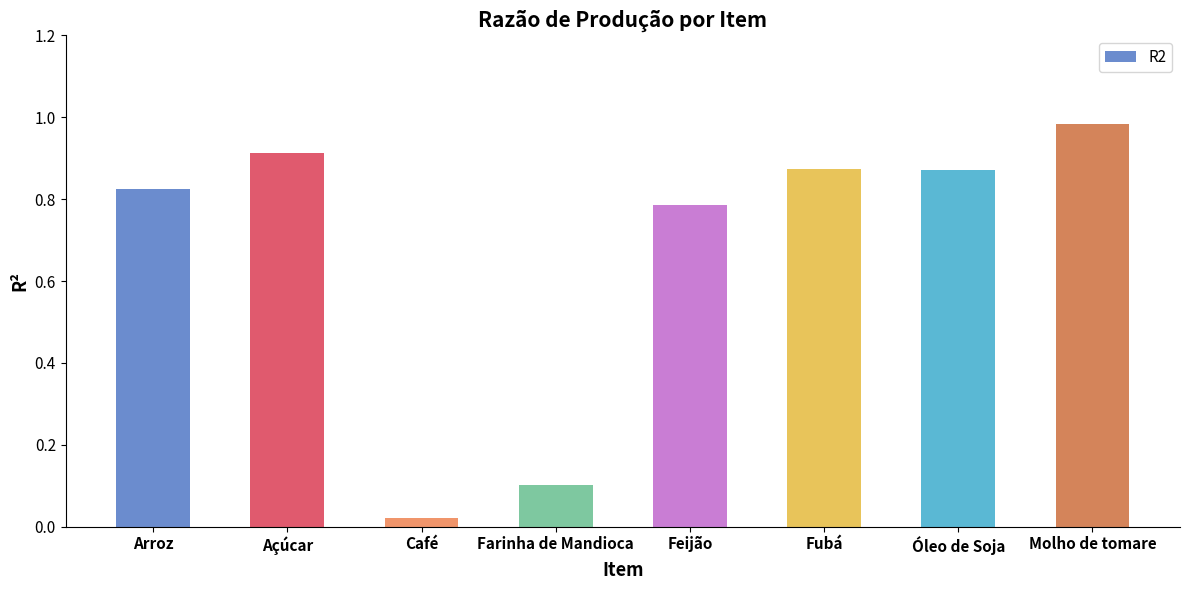

How many data points does each series have?

8